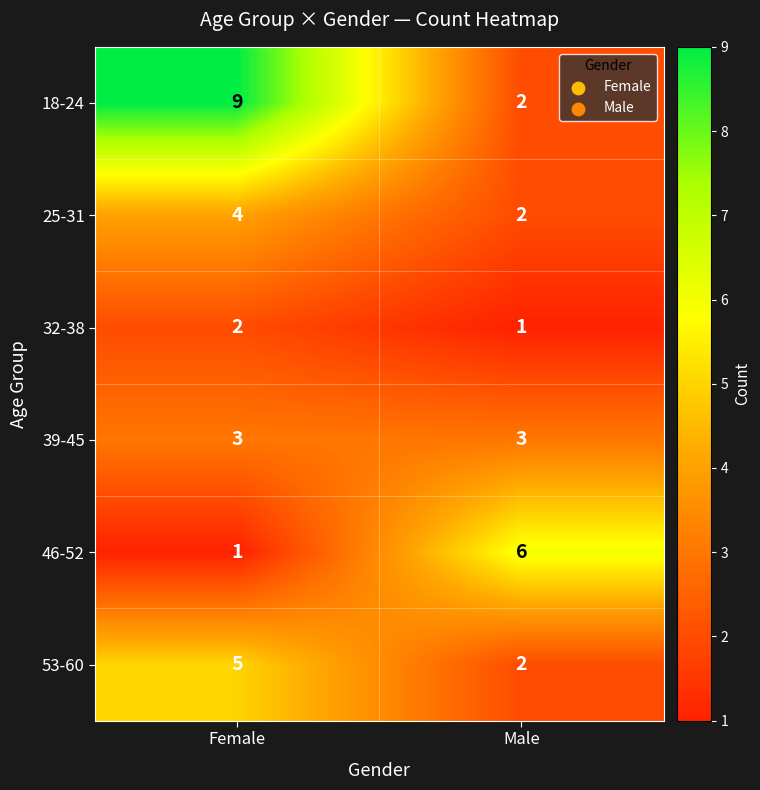

How many data points does each series have?

2